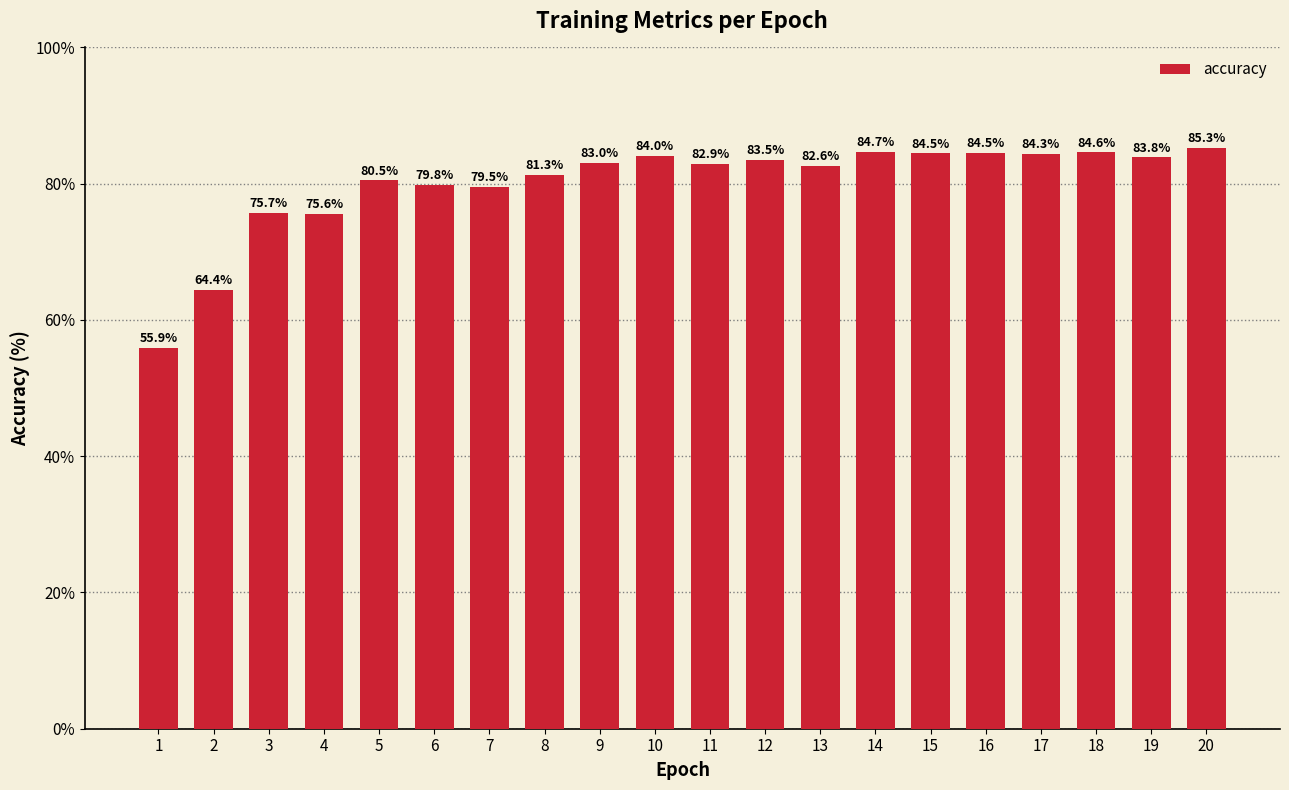

How many series are shown in this chart?

1